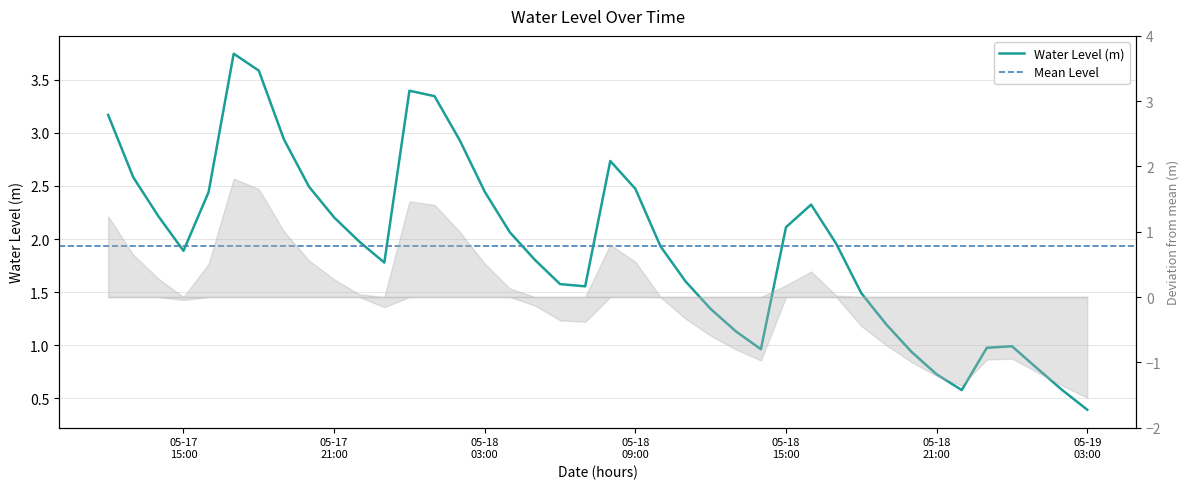

Between 2024-05-19 02:00:00 and 2024-05-18 16:00:00, which is larger?

2024-05-18 16:00:00